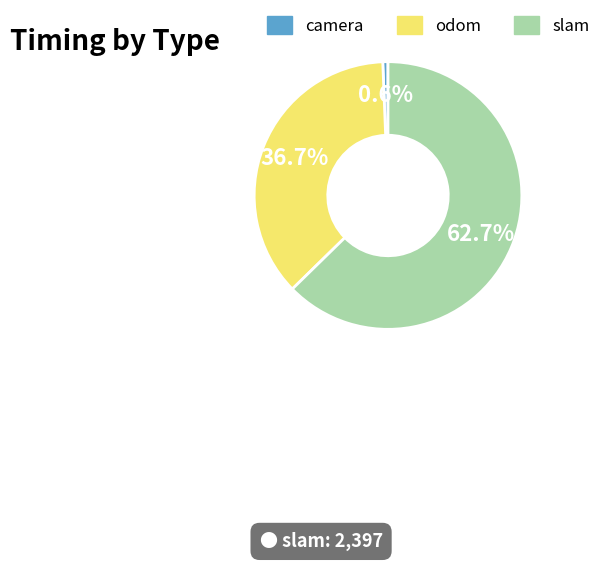

What percentage is the slam slice, to the nearest percent?

63%